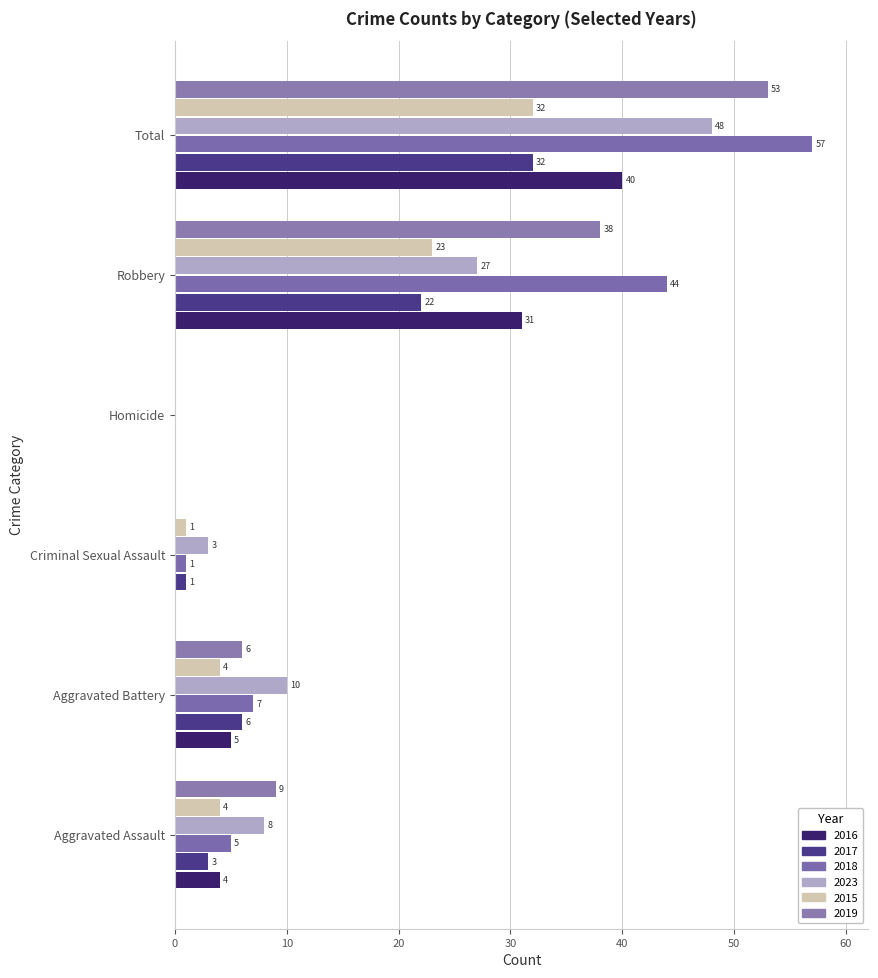

Is it true that 2019 equals -32 at Criminal Sexual Assault?

False